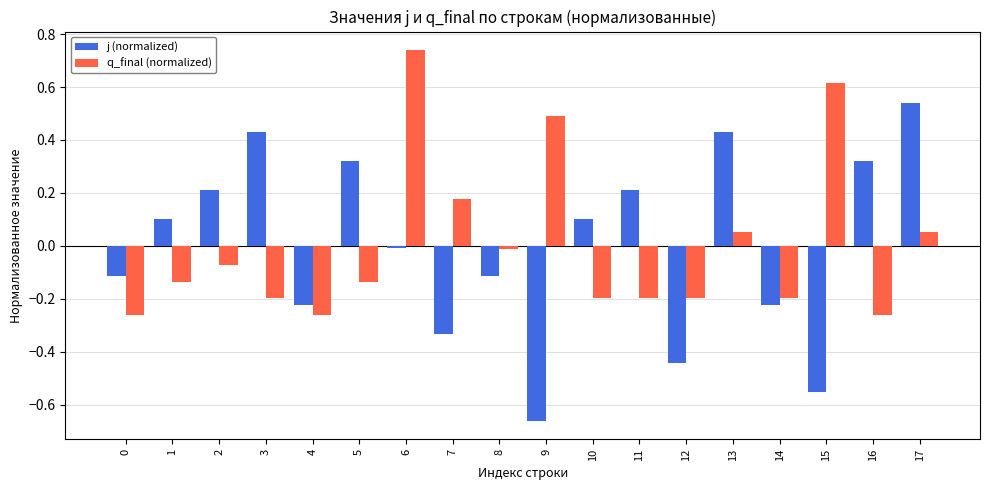

At which category is the sum across all series the highest?

6